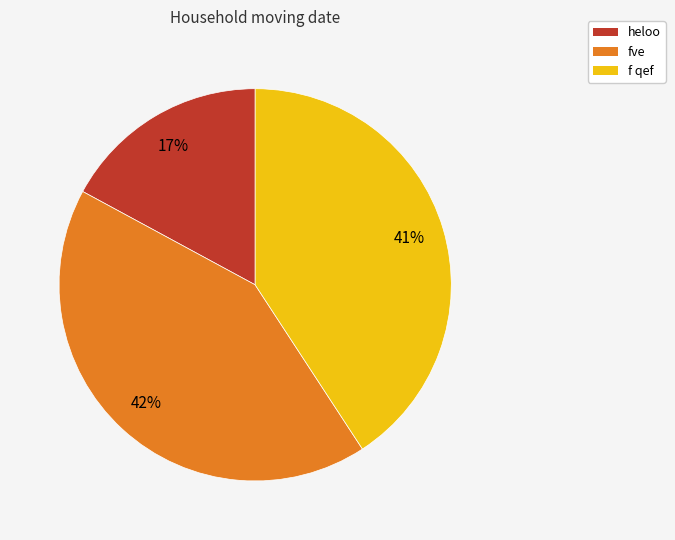

To the nearest percent, what percentage of the pie is f qef?

41%